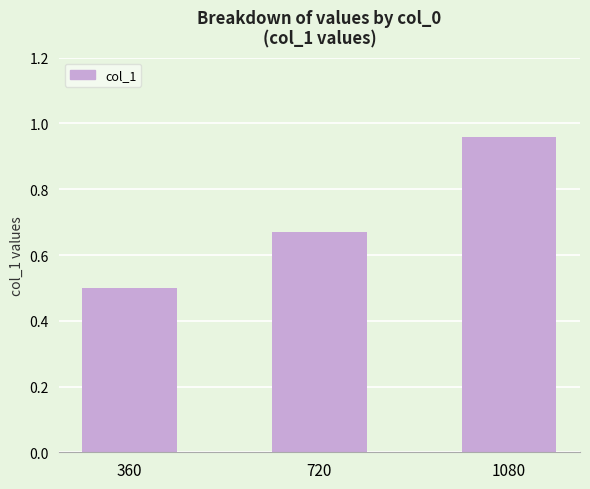

What is the value of the 1st bar from the left?

0.5